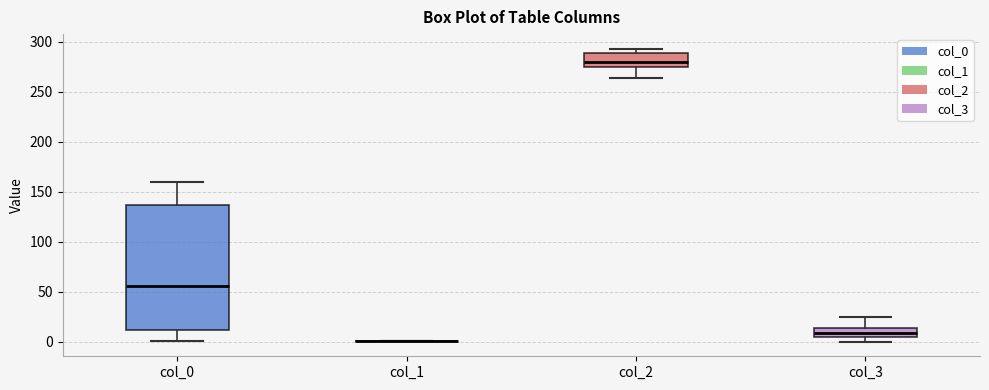

Reading left to right, read every box against the y-axis: the position of its median line, the range the box covers, and the ends of its whiskers. The values are not printed on the chart, so give them approximately, as read against the axis.

col_0: median 55, box 10 to 135, whiskers 0 to 160
col_1: box collapsed to a line at 0, whiskers 0 to 0
col_2: median 280, box 275 to 290, whiskers 265 to 295
col_3: median 10, box 5 to 15, whiskers 0 to 25